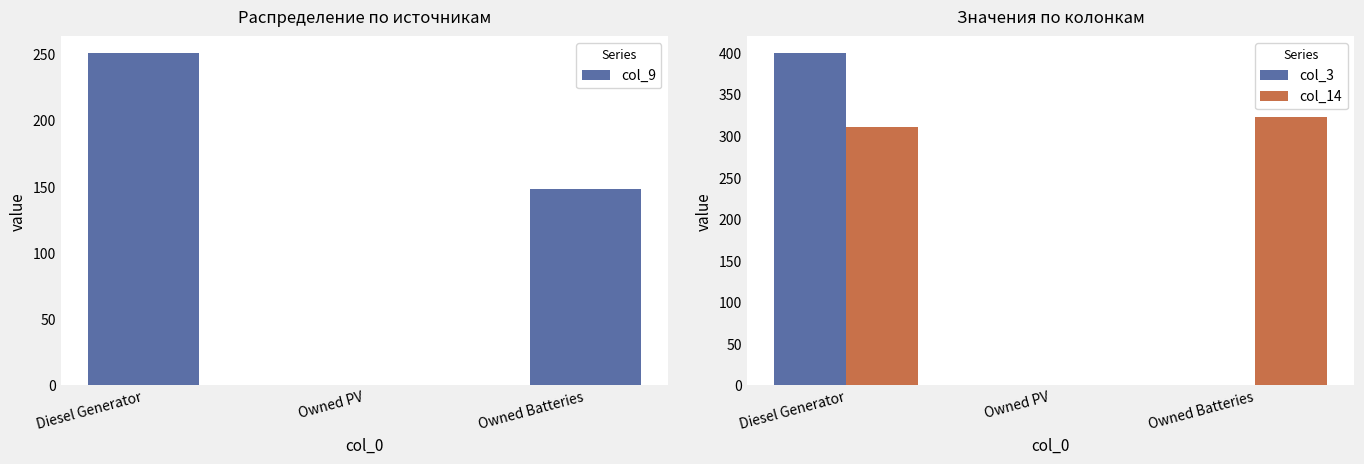

Is it true that col_3 equals 400 at Diesel Generator?

True